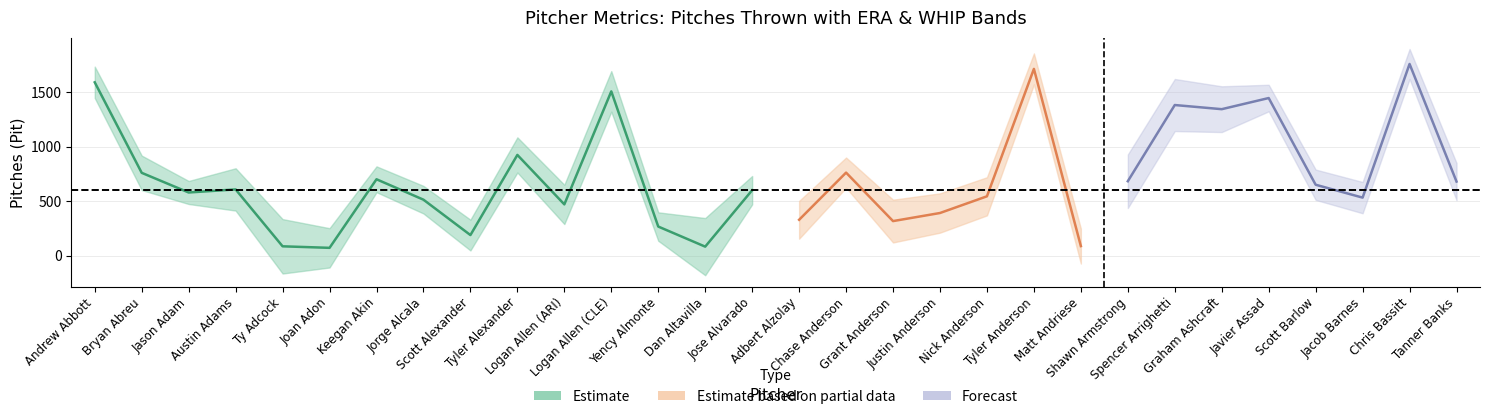

True or false: ERA and WHIP cross at least once.

False